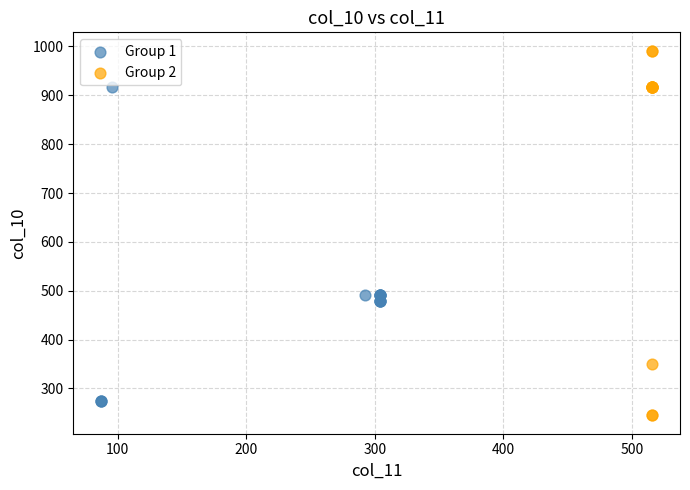

Which series contains the lowest Y value?

Group 2